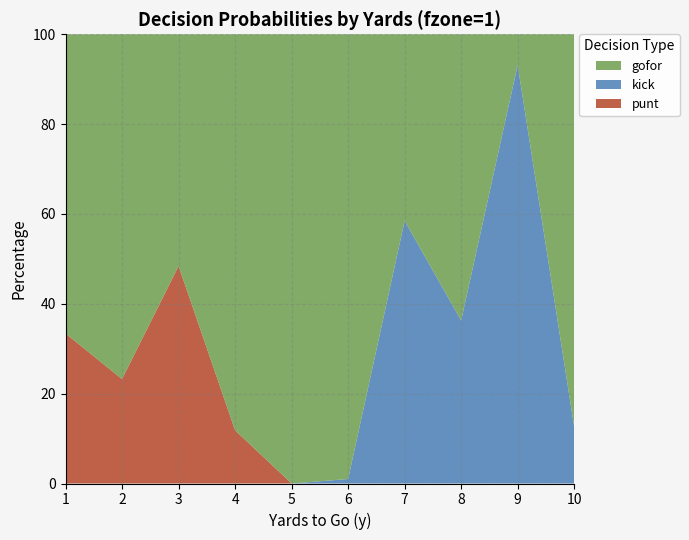

What is the total value across all series at 4?

100.0